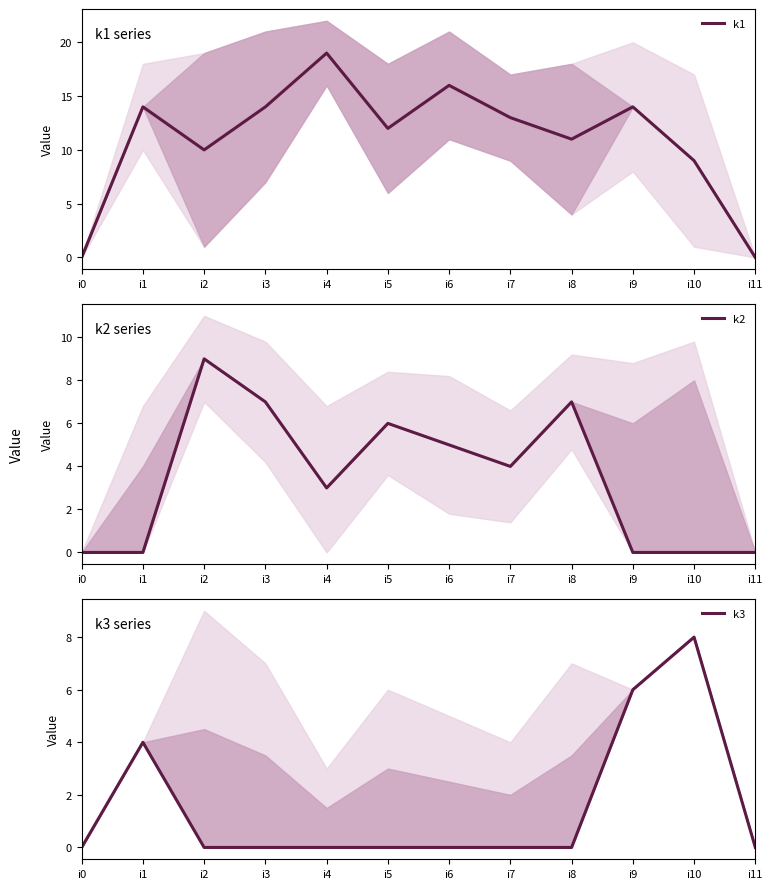

Reading left to right, transcribe all the data shown in this chart.

k1: i0=0	i1=14	i2=10	i3=14	i4=19	i5=12	i6=16	i7=13	i8=11	i9=14	i10=9	i11=0
k2: i0=0	i1=0	i2=9	i3=7	i4=3	i5=6	i6=5	i7=4	i8=7	i9=0	i10=0	i11=0
k3: i0=0	i1=4	i2=0	i3=0	i4=0	i5=0	i6=0	i7=0	i8=0	i9=6	i10=8	i11=0